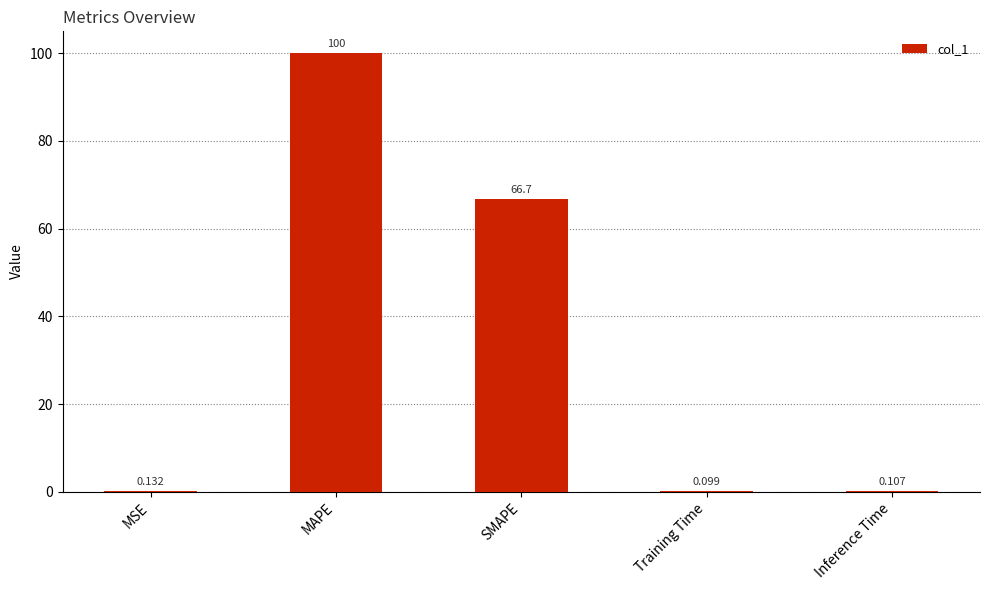

What value does the data have at MAPE?

100.0